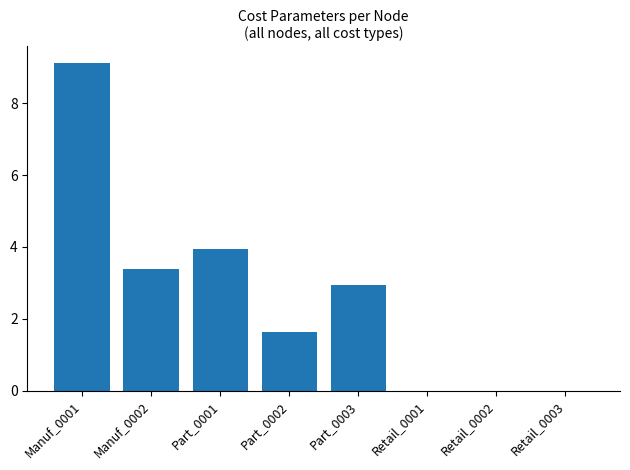

What is the greatest value displayed?

9.1